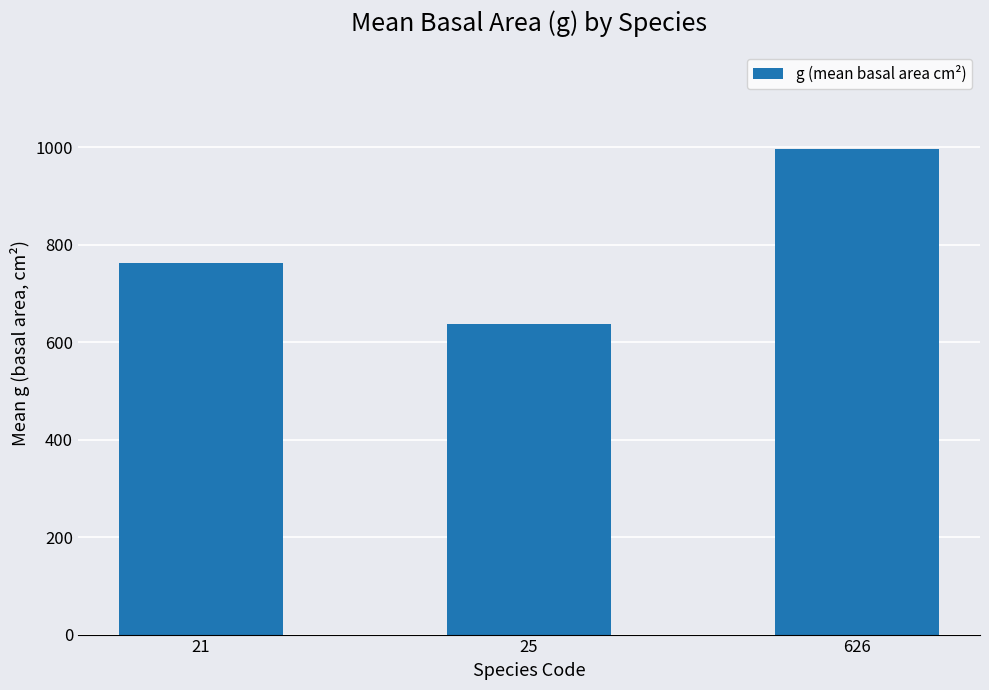

Which category has the highest value across all series?

626